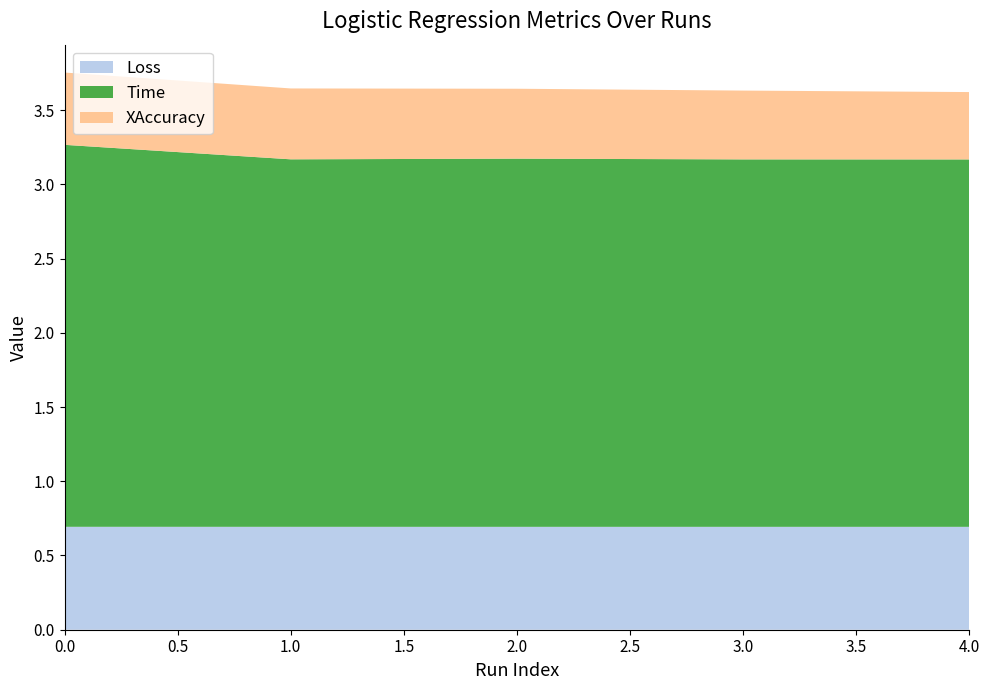

Reading left to right, extract all data points from this chart.

Loss: 0=0.7	1=0.7	2=0.7	3=0.7	4=0.7
Time: 0=2.6	1=2.5	2=2.5	3=2.5	4=2.5
XAccuracy: 0=0.5	1=0.5	2=0.5	3=0.5	4=0.5